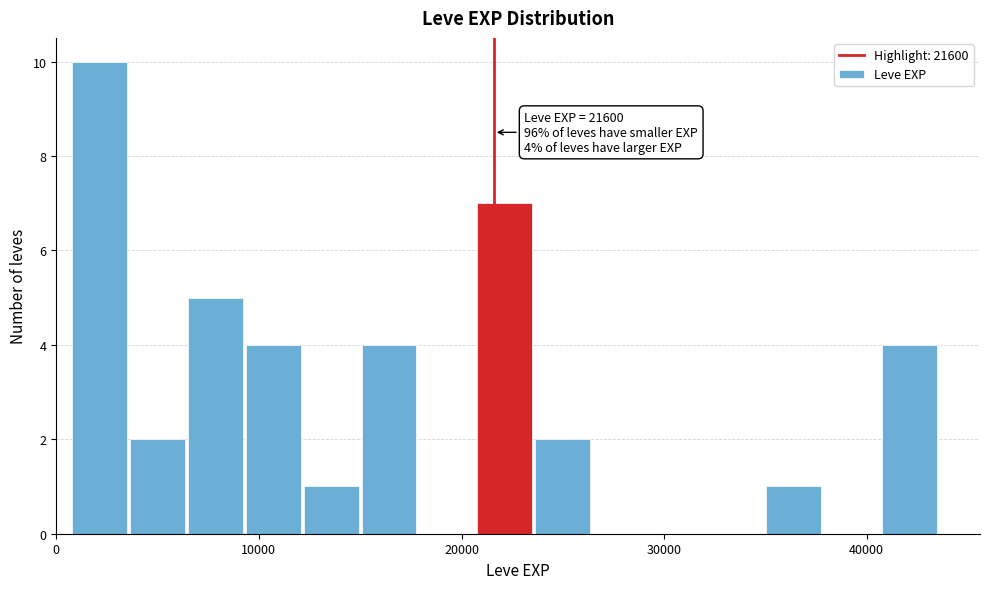

Around what value on the x-axis is the tallest bar? Give the approximate position of its centre, as read against the axis.

2000